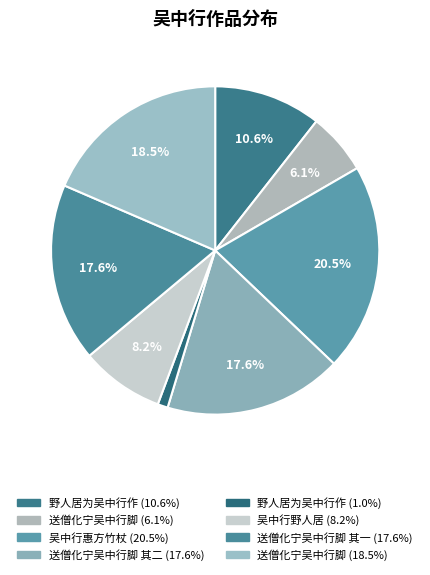

To the nearest percent, what is the average slice percentage?

12%